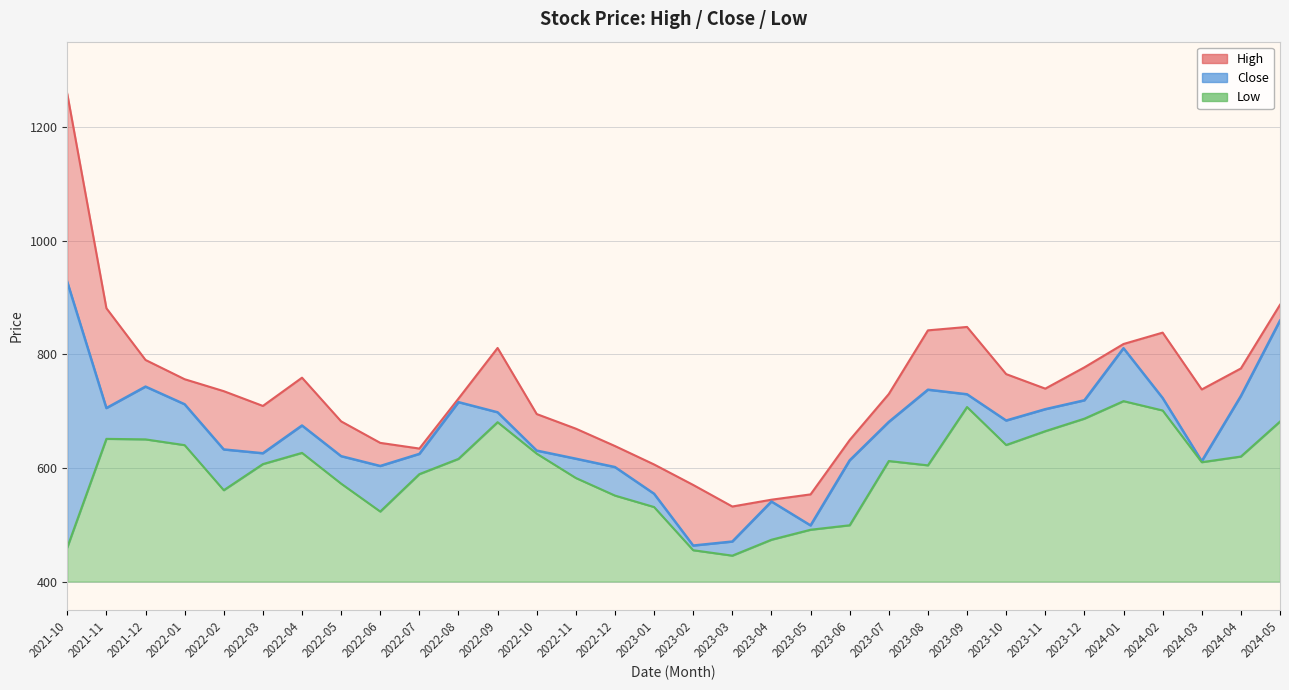

What is the value of the High point at the 24th from the left?

848.0